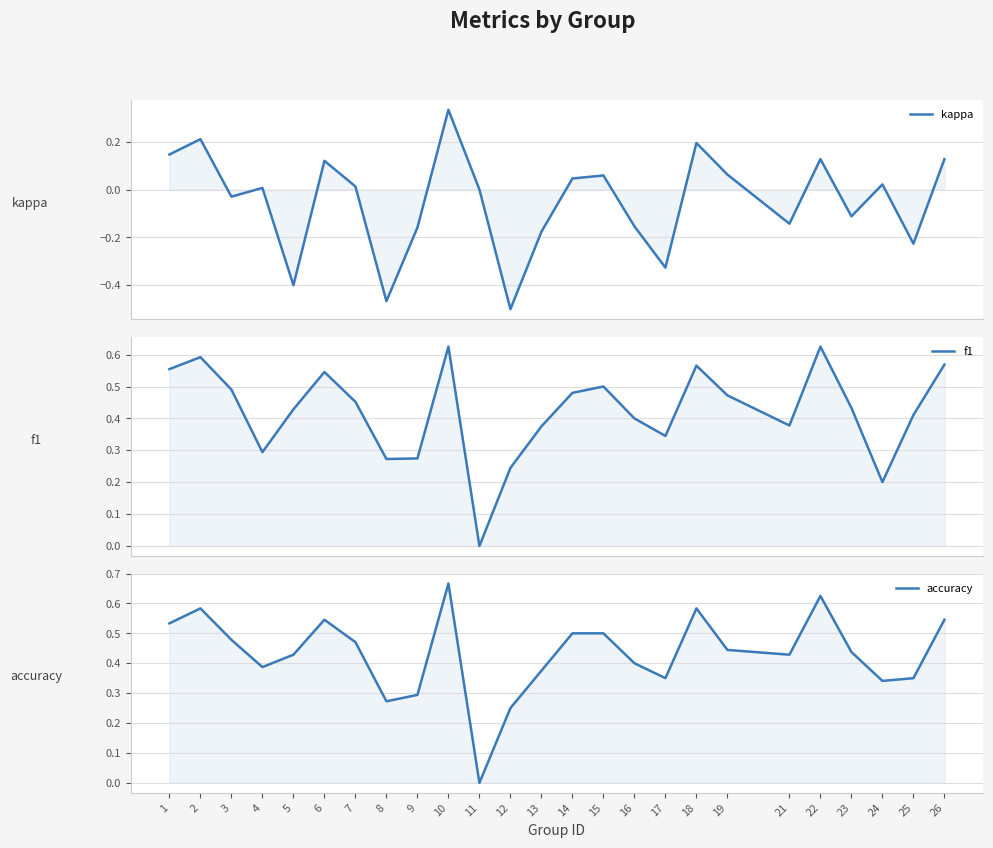

Between 3 and 7, which series saw the biggest shift?

kappa